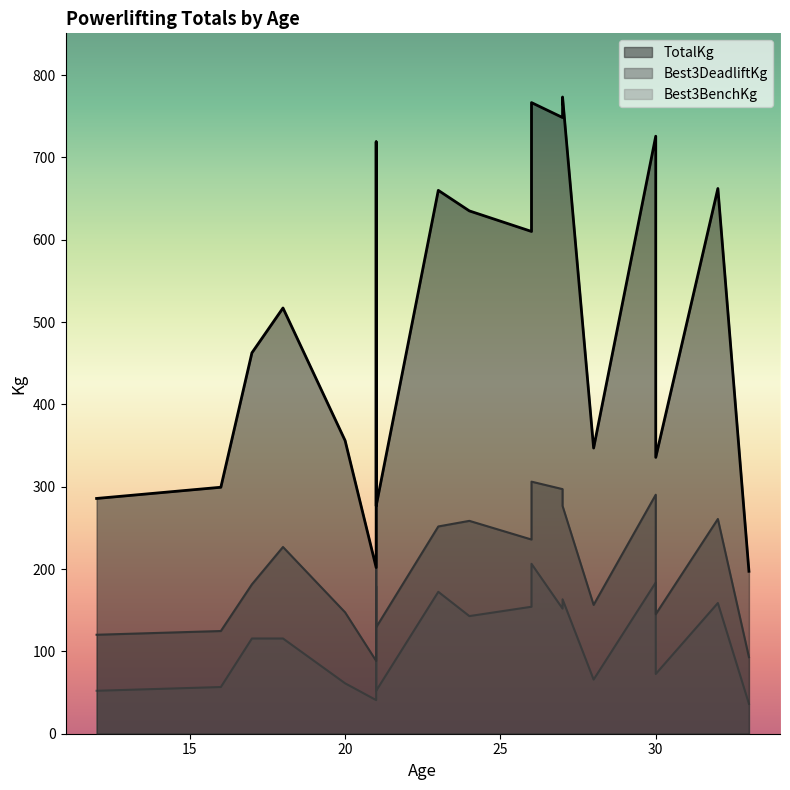

What is the difference between the highest and lowest values at 21?

161.0